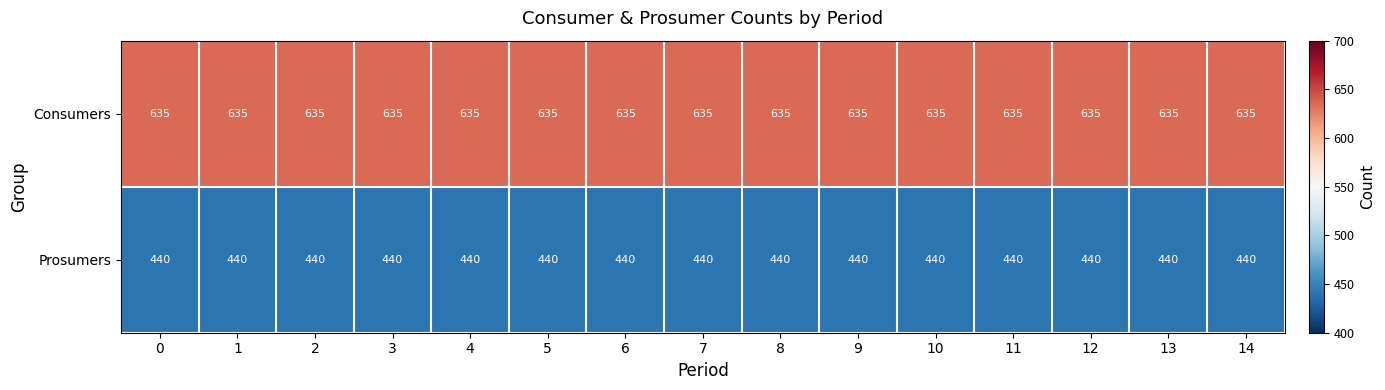

What is the spread (max minus min) of values at 11?

195